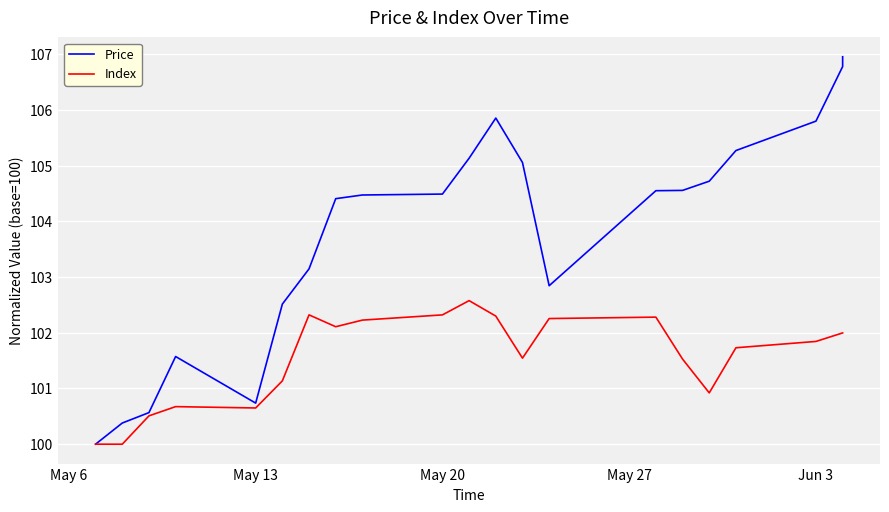

At how many categories does at least one series exceed 104?

13